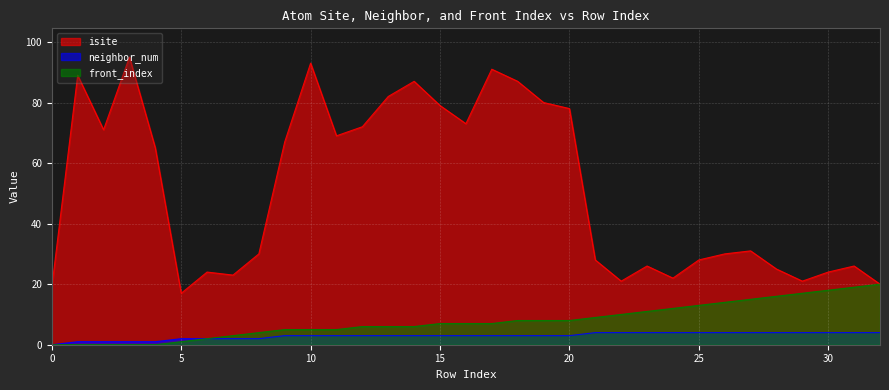

What is the value of the neighbor_num point at the 5th from the left?

1